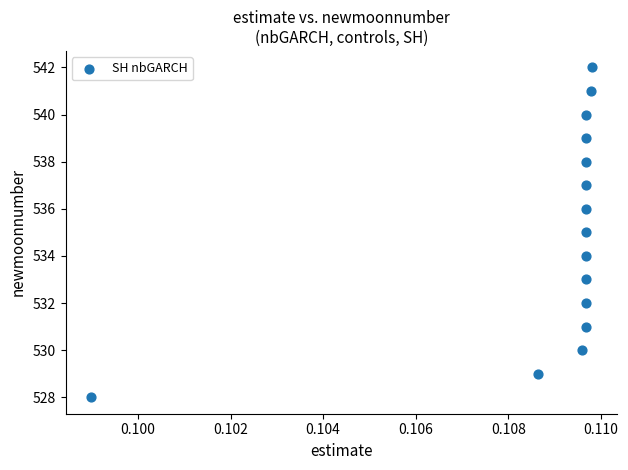

What is the range of Y values (max minus min)?

14